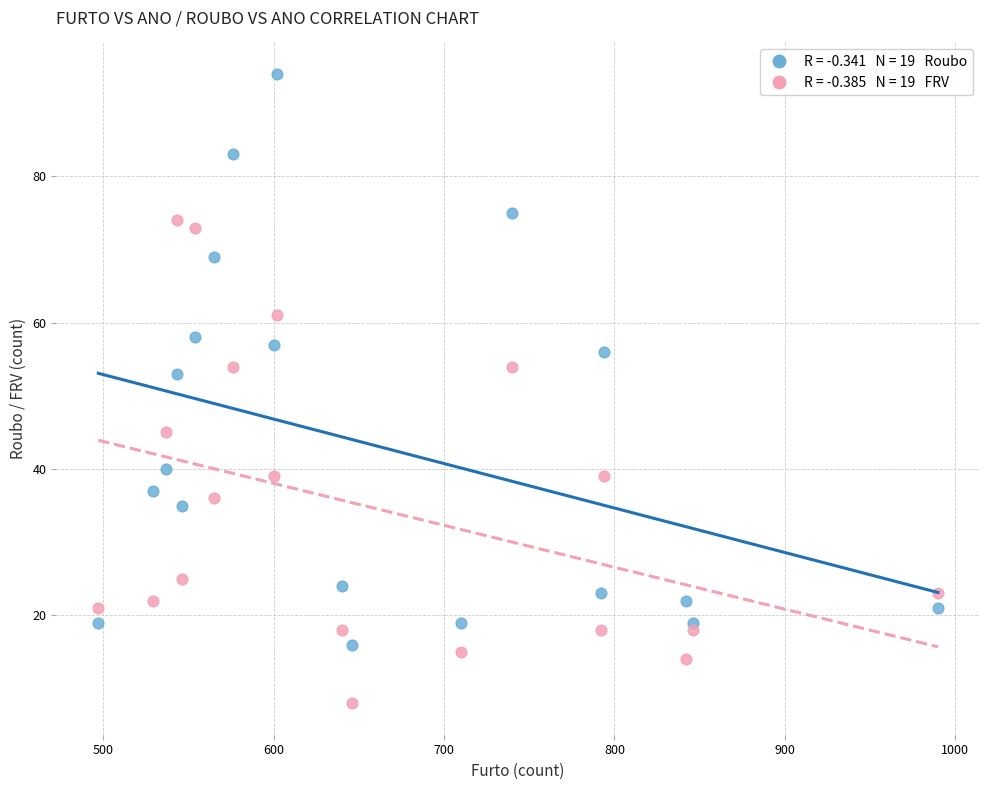

Across all series, what Y value is closest to 51?

53